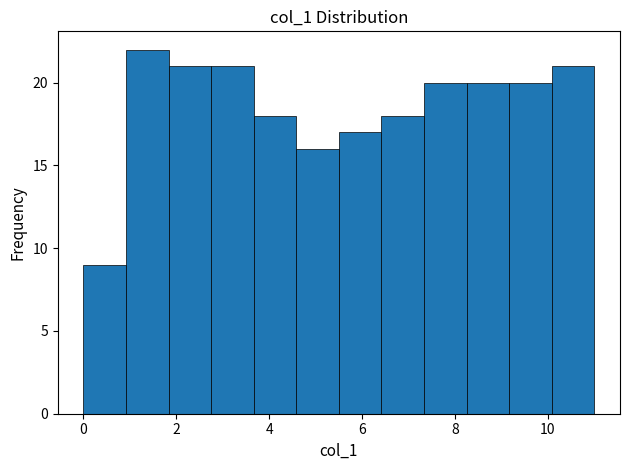

How tall is the bar that spans 0.0 to 1.0 on the x-axis? Neither the bar edges nor the heights are printed on the chart, so give them approximately, as read against the axes.

9